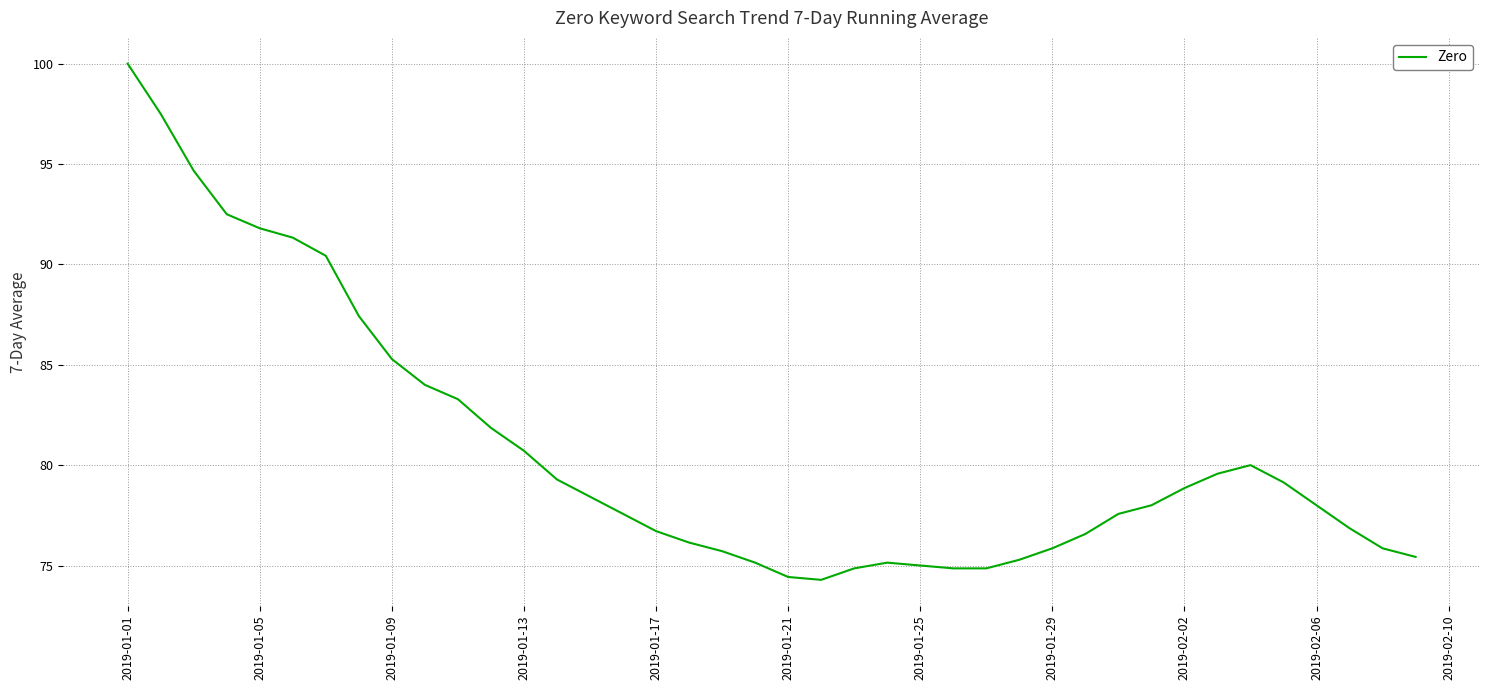

Reading left to right, what are all the values shown in this chart?

100.0	97.5	94.7	92.5	91.8	91.3	90.4	87.4	85.3	84.0	83.3	81.9	80.7	79.3	78.4	77.6	76.7	76.1	75.7	75.1	74.4	74.3	74.9	75.1	75.0	74.9	74.9	75.3	75.9	76.6	77.6	78.0	78.9	79.6	80.0	79.1	78.0	76.9	75.9	75.4